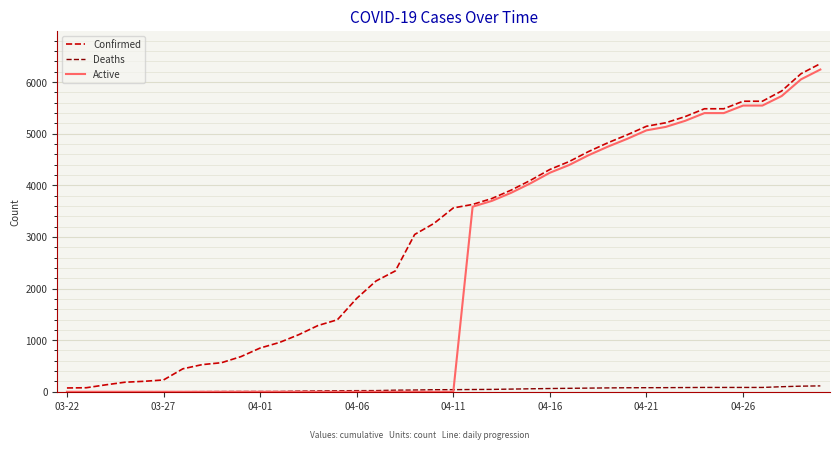

What is the maximum value for Active?

6242